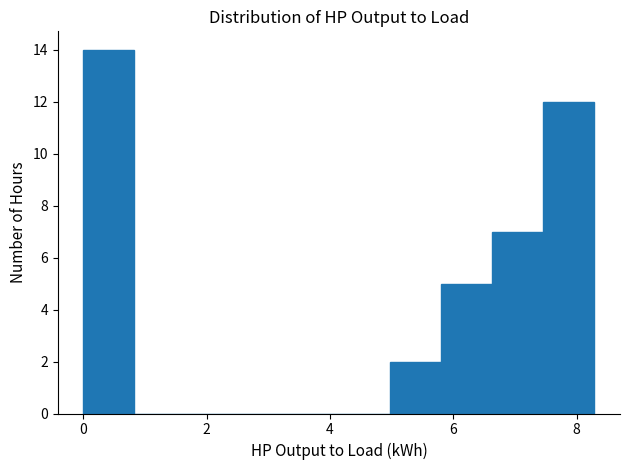

How tall is the bar that spans 7.4 to 8.2 on the x-axis? Neither the bar edges nor the heights are printed on the chart, so give them approximately, as read against the axes.

12